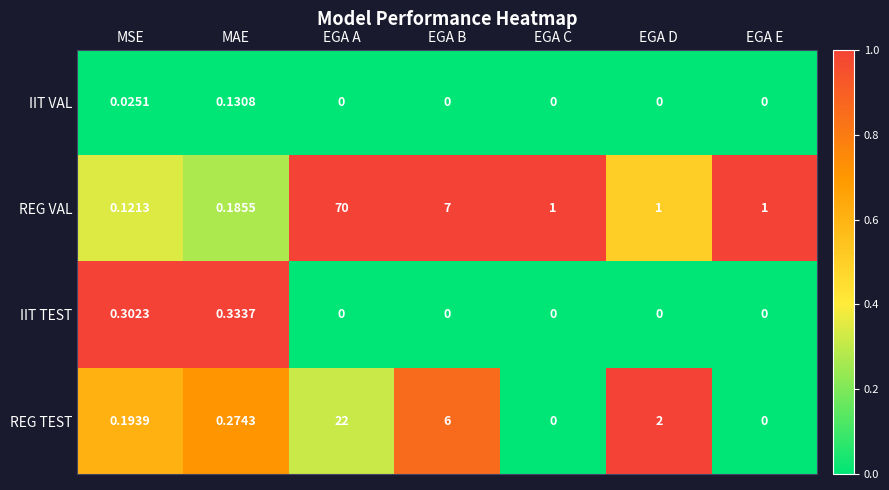

What is the spread (max minus min) of values at EGA B?

7.0